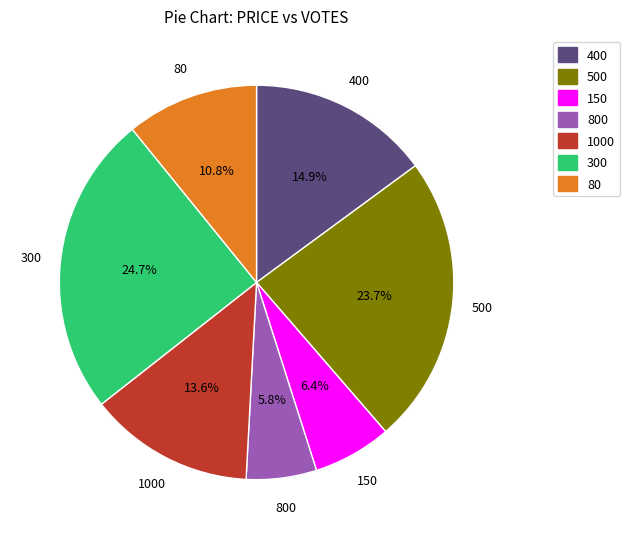

What is the ratio of the value at 300 to the value at 1000?

1.8